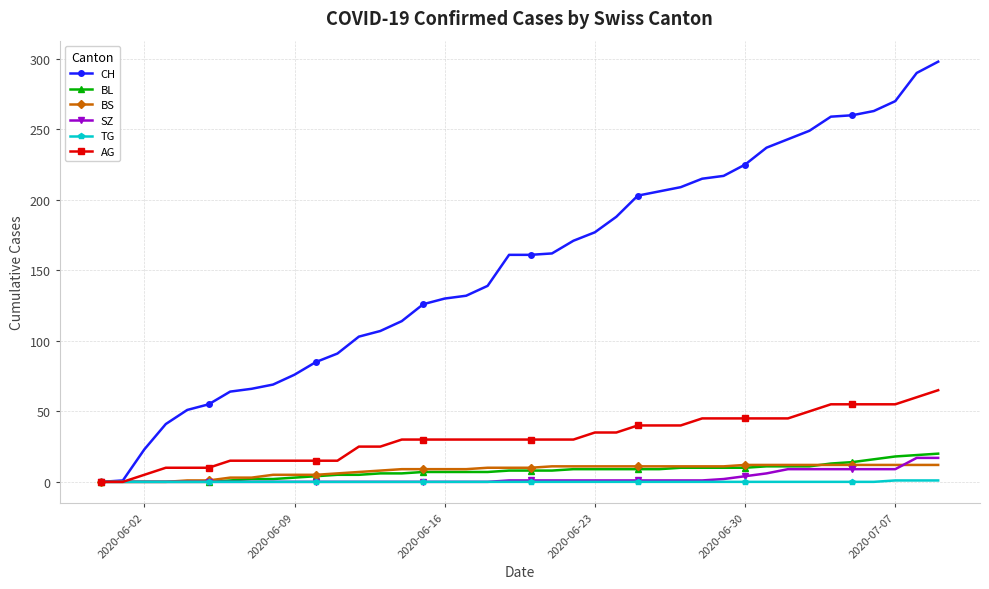

Which series has the largest range (max minus min)?

CH